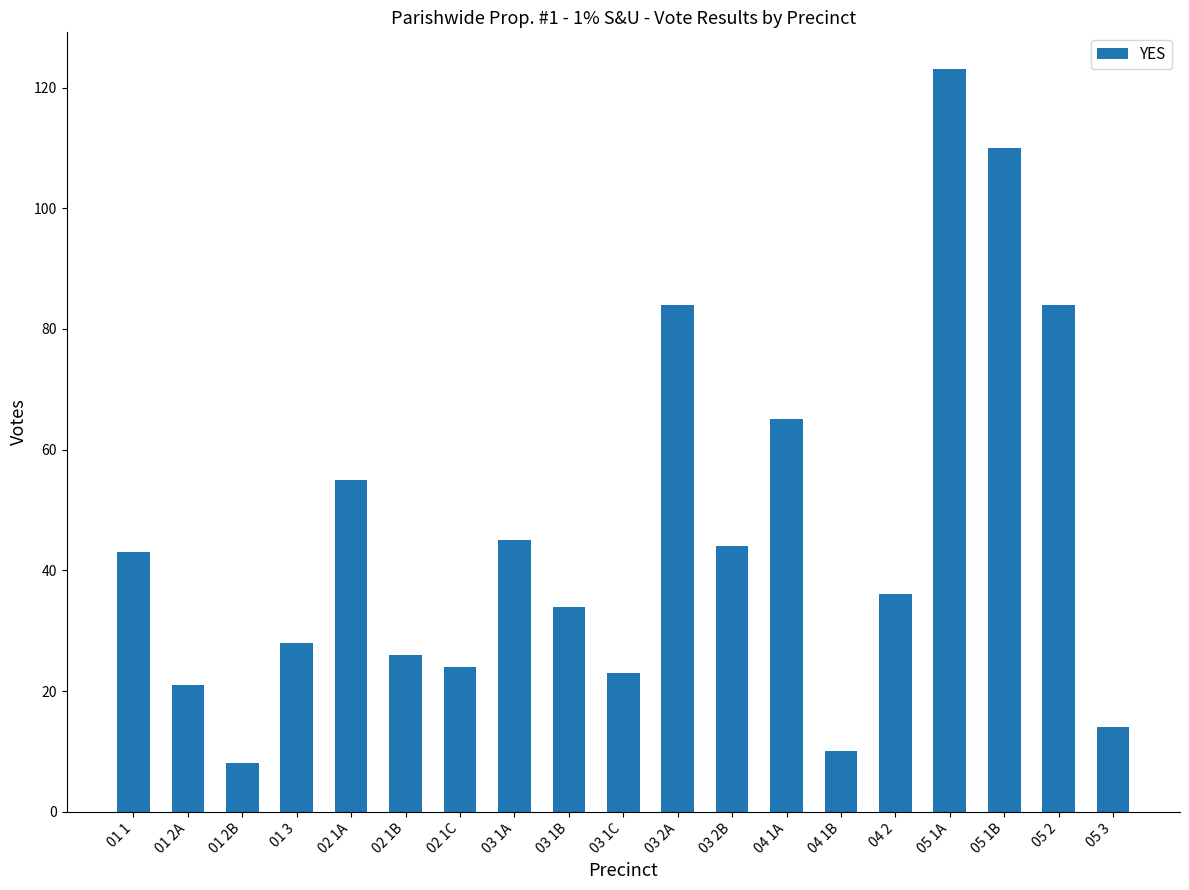

What is the label of the 3rd bar from the right?

05 1B